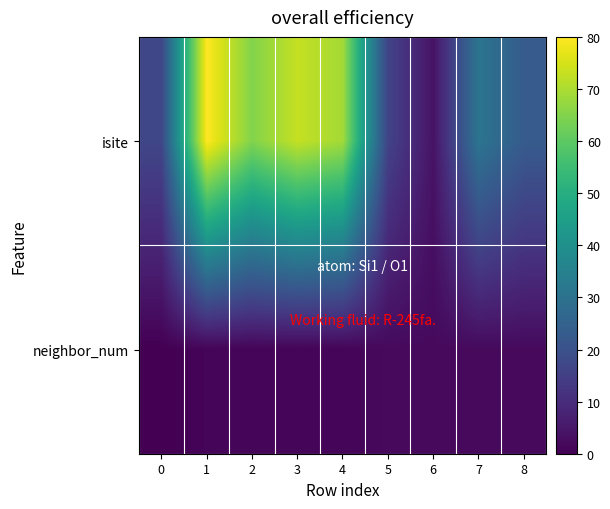

Which has a higher value, 6 or 1?

1